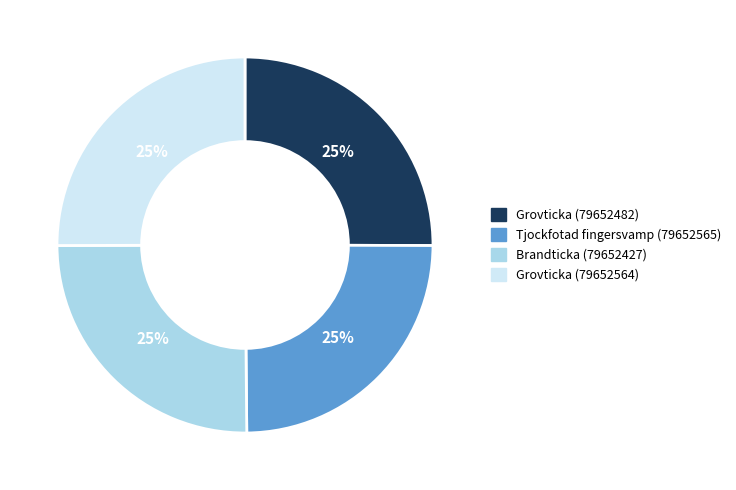

To the nearest percent, what percentage of the pie is Grovticka (79652482)?

25%